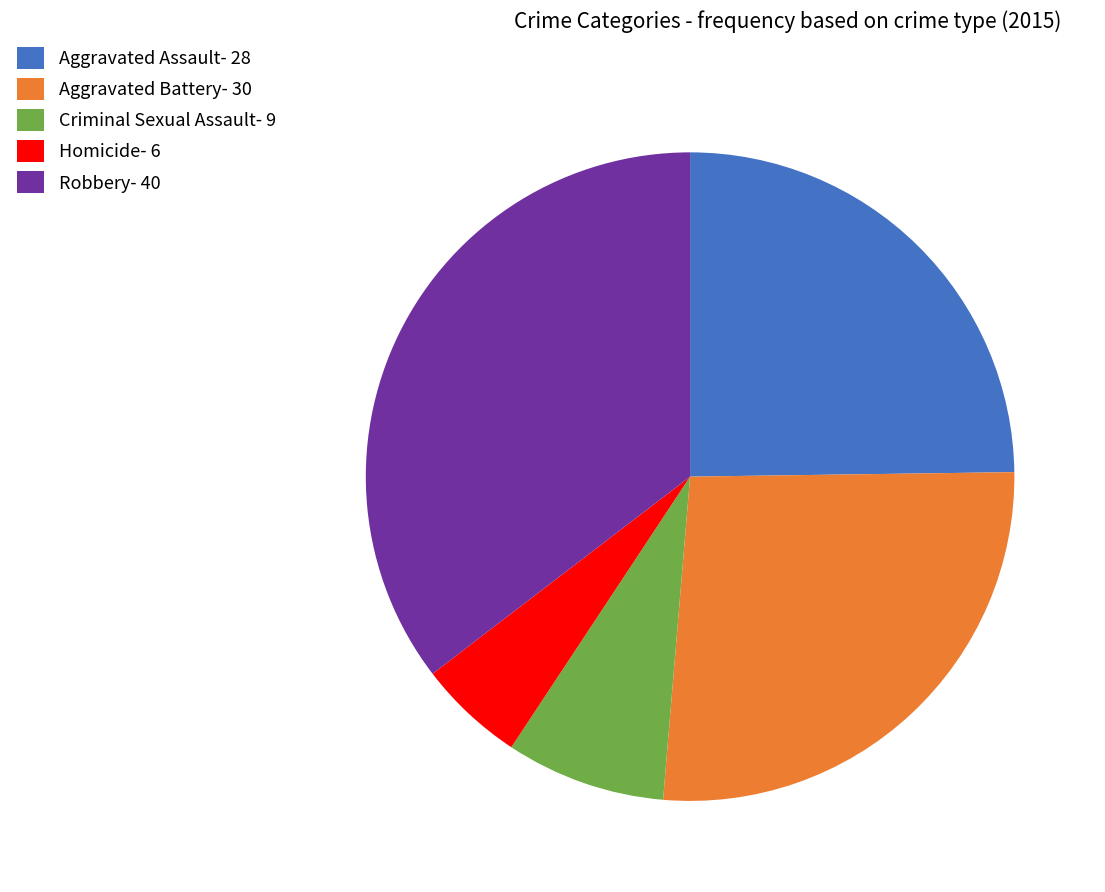

True or false: Aggravated Battery- 30 accounts for 27% of the total.

True